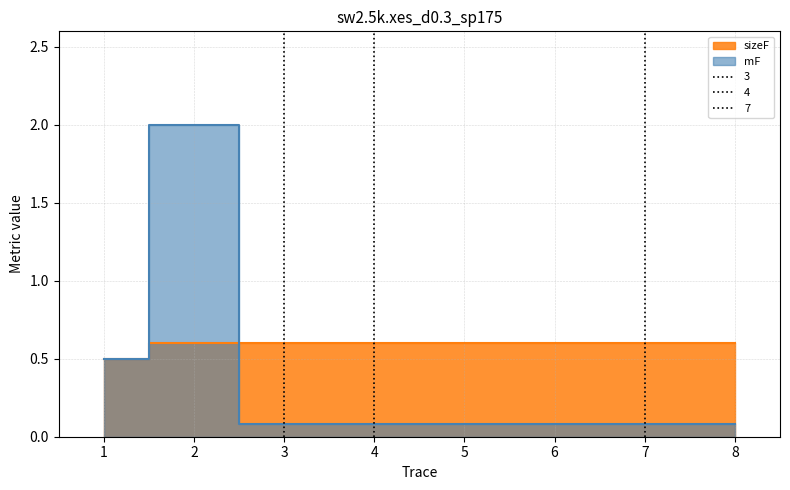

At which category is the sum across all series the highest?

2